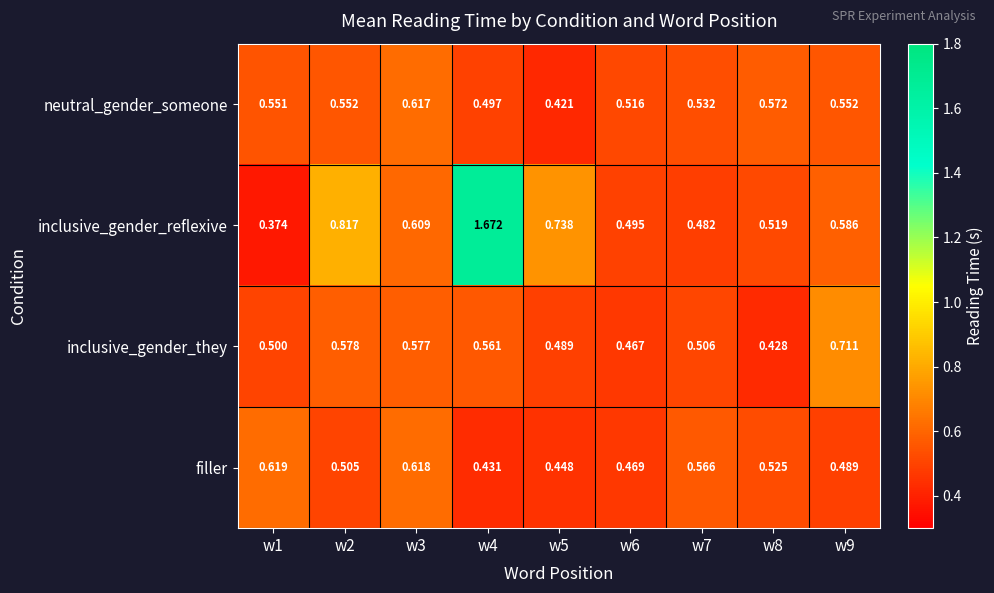

Which series has the largest total across all categories?

inclusive_gender_reflexive